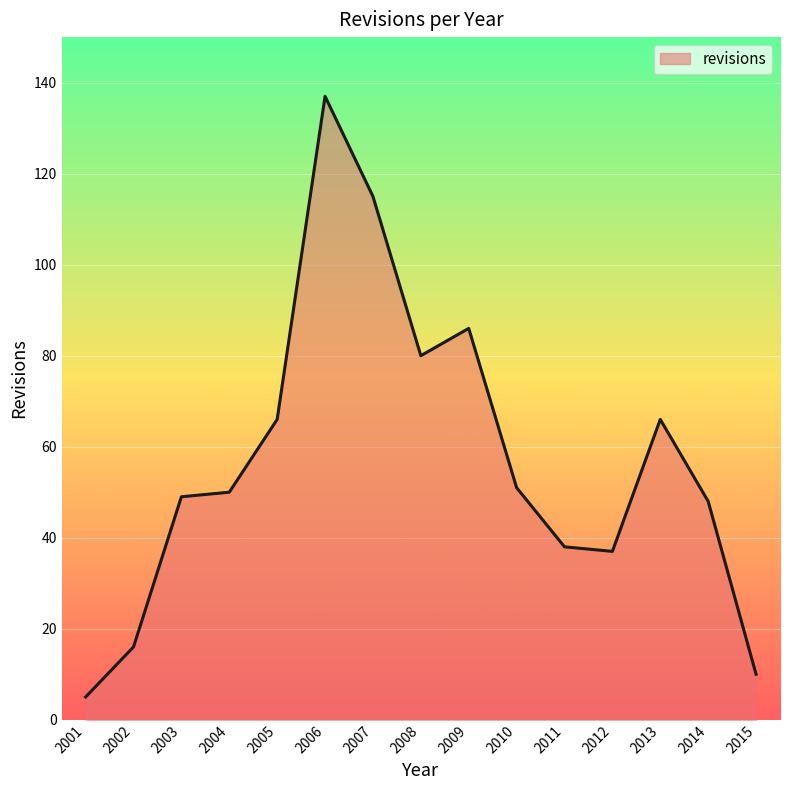

What is the difference between the values at 2011 and 2007?

77